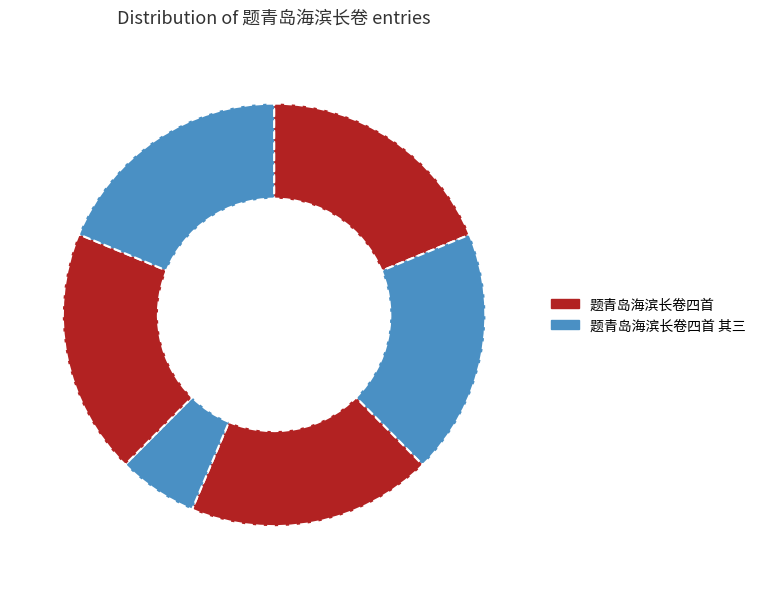

Count the number of slices in the pie.

6